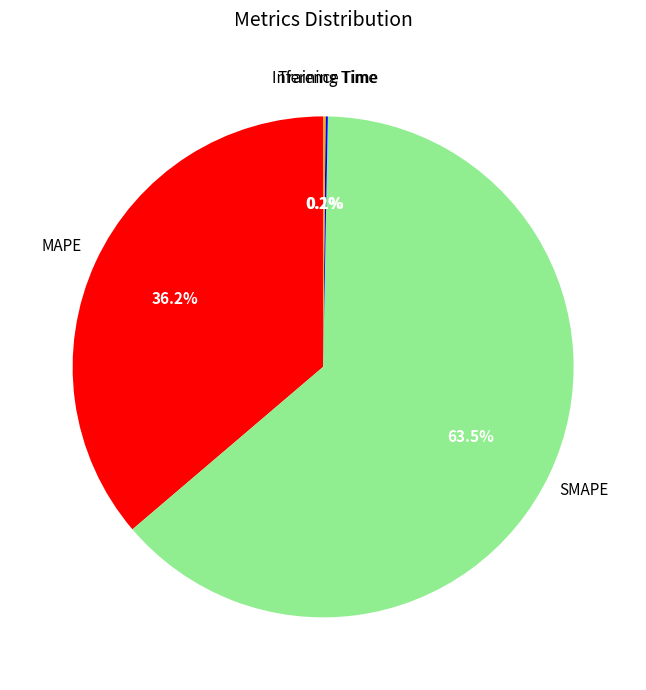

Is there any slice that represents more than half of the pie?

Yes